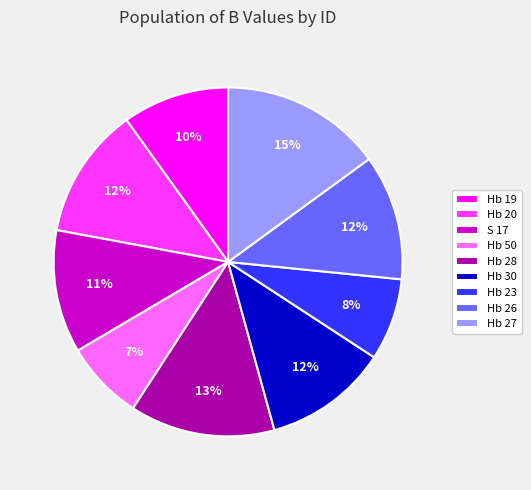

To the nearest percent, what percentage of the pie is Hb 30?

12%